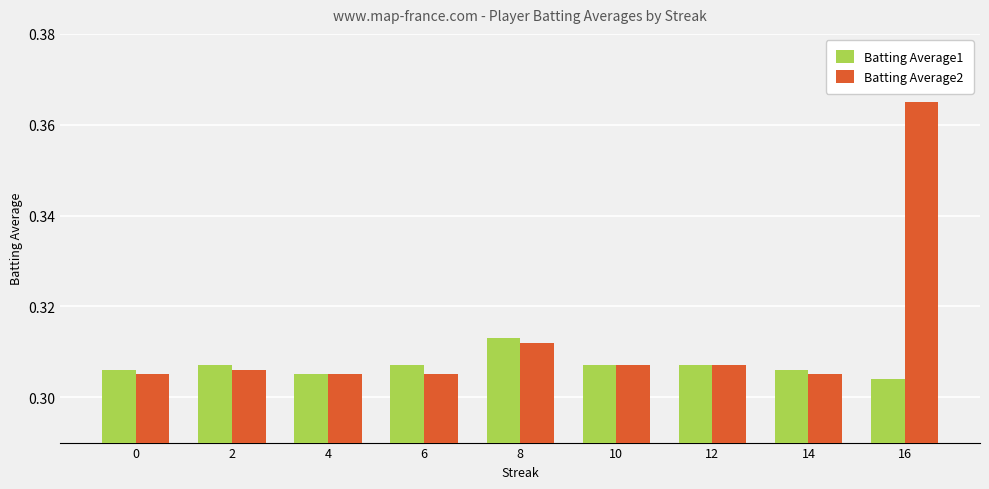

List the series in order of their overall mean, lowest first.

Batting Average1, Batting Average2